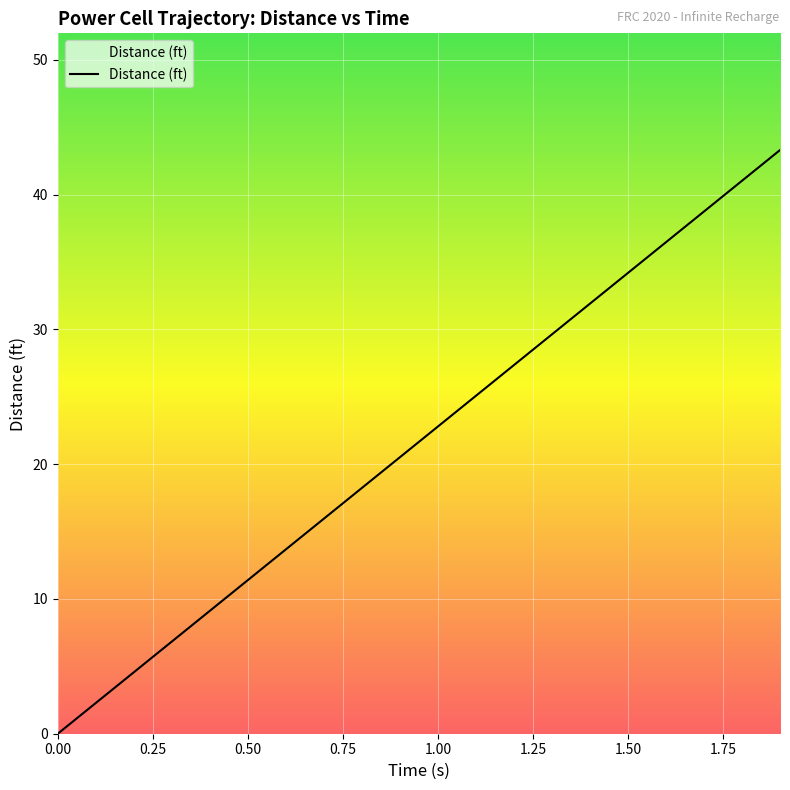

What is the difference between the maximum and minimum values?

43.3